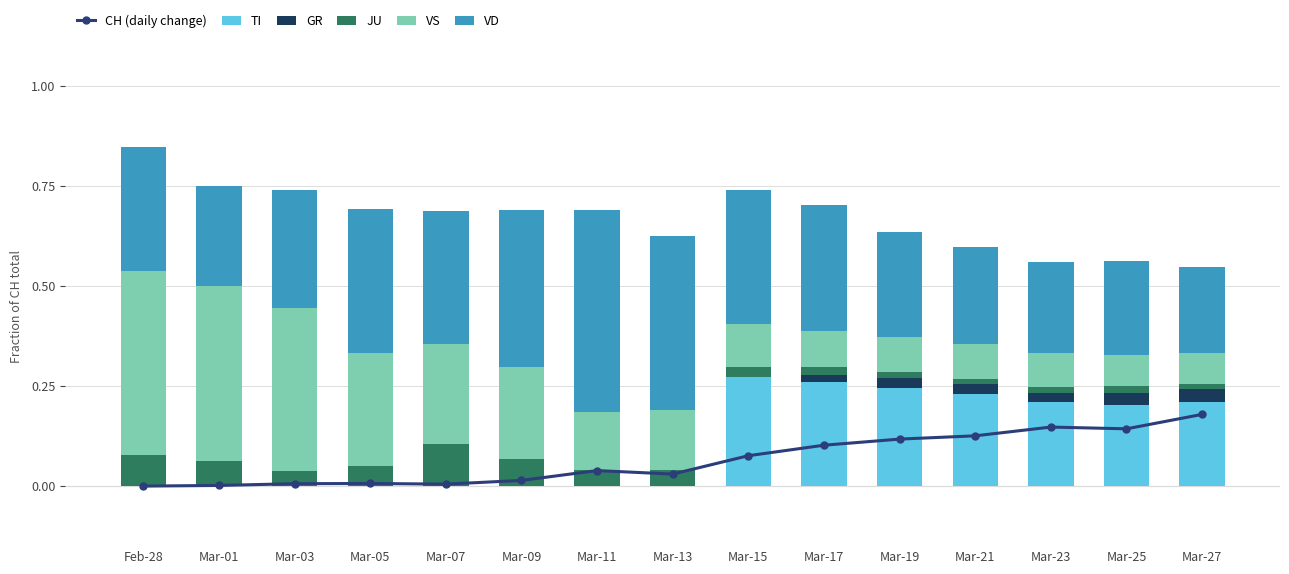

What is the difference between the second highest and second lowest values in the CH (daily change) series?

0.1